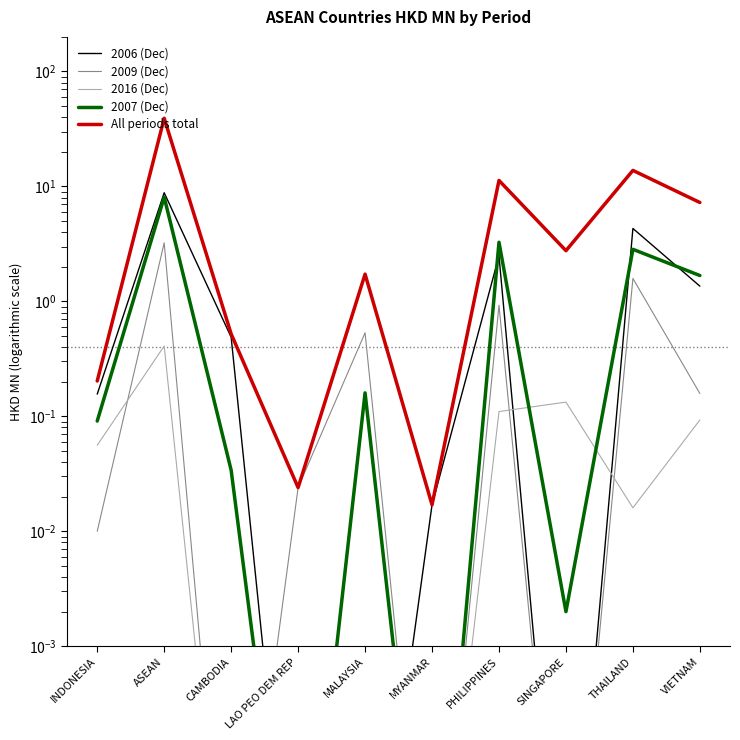

Reading left to right, transcribe all the data shown in this chart.

2006 (Dec): INDONESIA=0.2	ASEAN=8.8	CAMBODIA=0.5	LAO PEO DEM REP=0.0	MALAYSIA=0.0	MYANMAR=0.0	PHILIPPINES=2.5	SINGAPORE=0.0	THAILAND=4.3	VIETNAM=1.4
2009 (Dec): INDONESIA=0.0	ASEAN=3.2	CAMBODIA=0.0	LAO PEO DEM REP=0.0	MALAYSIA=0.5	MYANMAR=0.0	PHILIPPINES=0.9	SINGAPORE=0.0	THAILAND=1.6	VIETNAM=0.2
2016 (Dec): INDONESIA=0.1	ASEAN=0.4	CAMBODIA=0.0	LAO PEO DEM REP=0.0	MALAYSIA=0.0	MYANMAR=0.0	PHILIPPINES=0.1	SINGAPORE=0.1	THAILAND=0.0	VIETNAM=0.1
2007 (Dec): INDONESIA=0.1	ASEAN=8.1	CAMBODIA=0.0	LAO PEO DEM REP=0.0	MALAYSIA=0.2	MYANMAR=0.0	PHILIPPINES=3.3	SINGAPORE=0.0	THAILAND=2.8	VIETNAM=1.7
All periods total: INDONESIA=0.2	ASEAN=39.2	CAMBODIA=0.5	LAO PEO DEM REP=0.0	MALAYSIA=1.7	MYANMAR=0.0	PHILIPPINES=11.3	SINGAPORE=2.8	THAILAND=13.8	VIETNAM=7.2